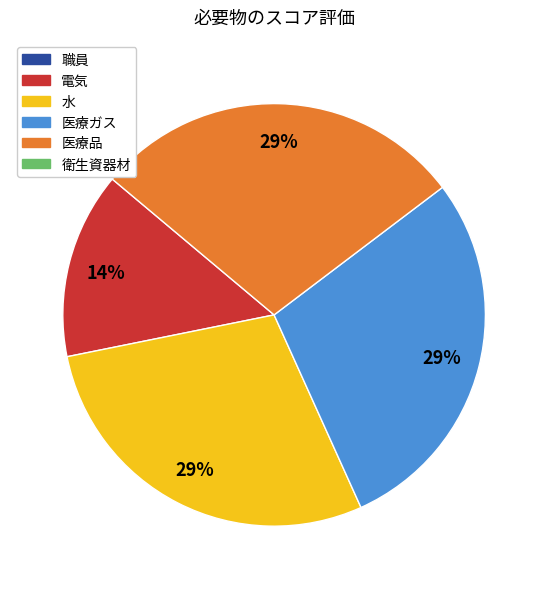

Is there a majority slice in this chart?

No